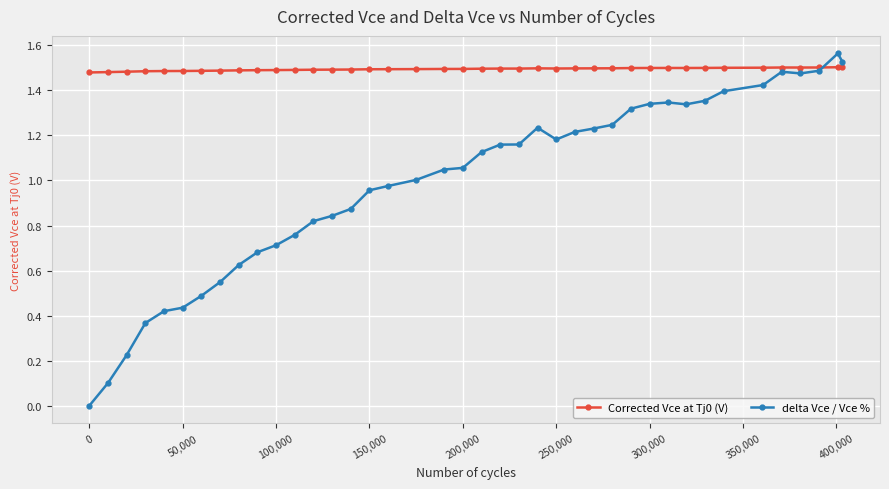

Count the number of data series in this chart.

2